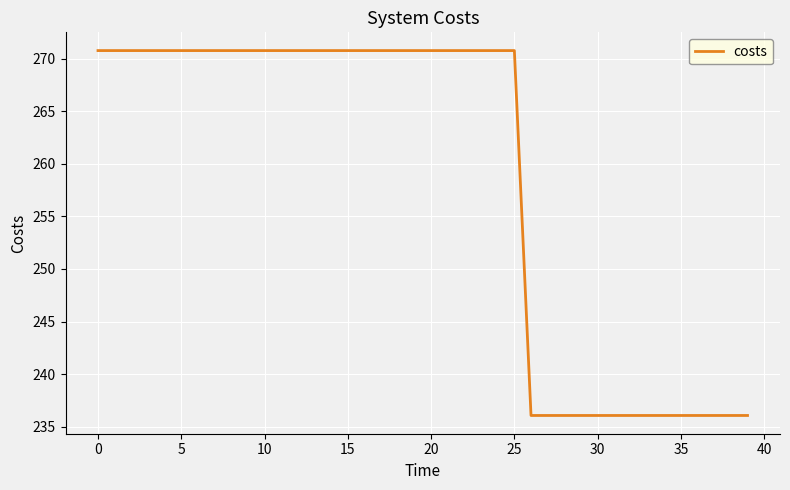

What is the maximum value shown in the chart?

270.8